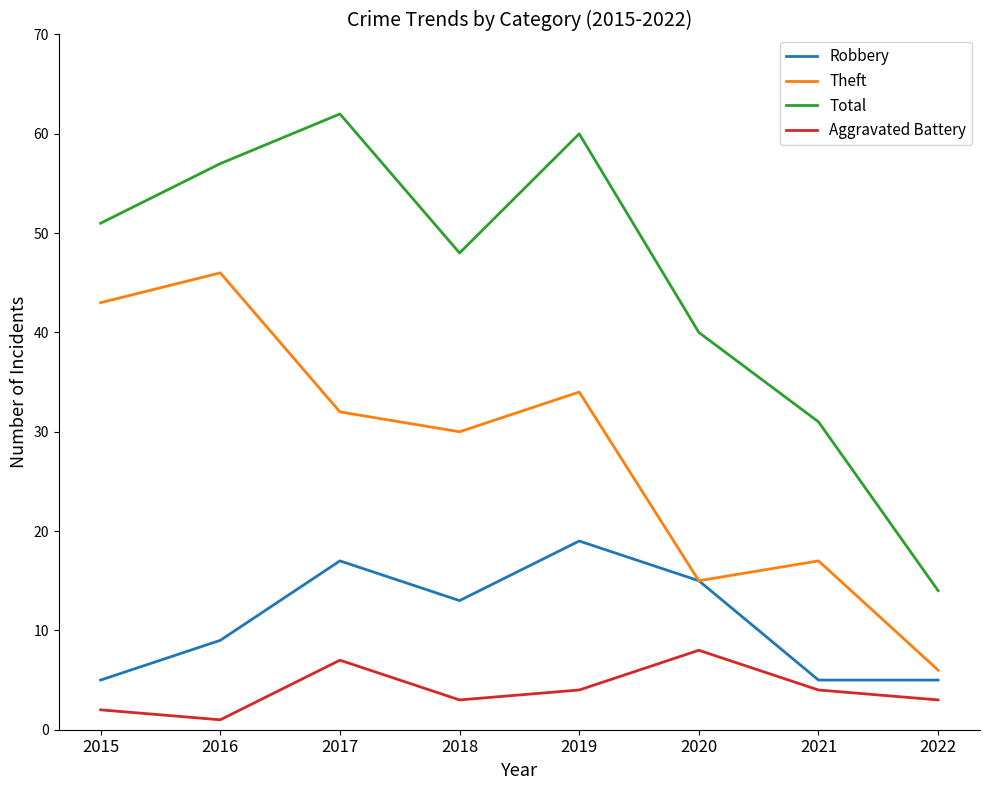

Reading left to right, list all the values displayed in this chart.

Robbery: 2015=5	2016=9	2017=17	2018=13	2019=19	2020=15	2021=5	2022=5
Theft: 2015=43	2016=46	2017=32	2018=30	2019=34	2020=15	2021=17	2022=6
Total: 2015=51	2016=57	2017=62	2018=48	2019=60	2020=40	2021=31	2022=14
Aggravated Battery: 2015=2	2016=1	2017=7	2018=3	2019=4	2020=8	2021=4	2022=3